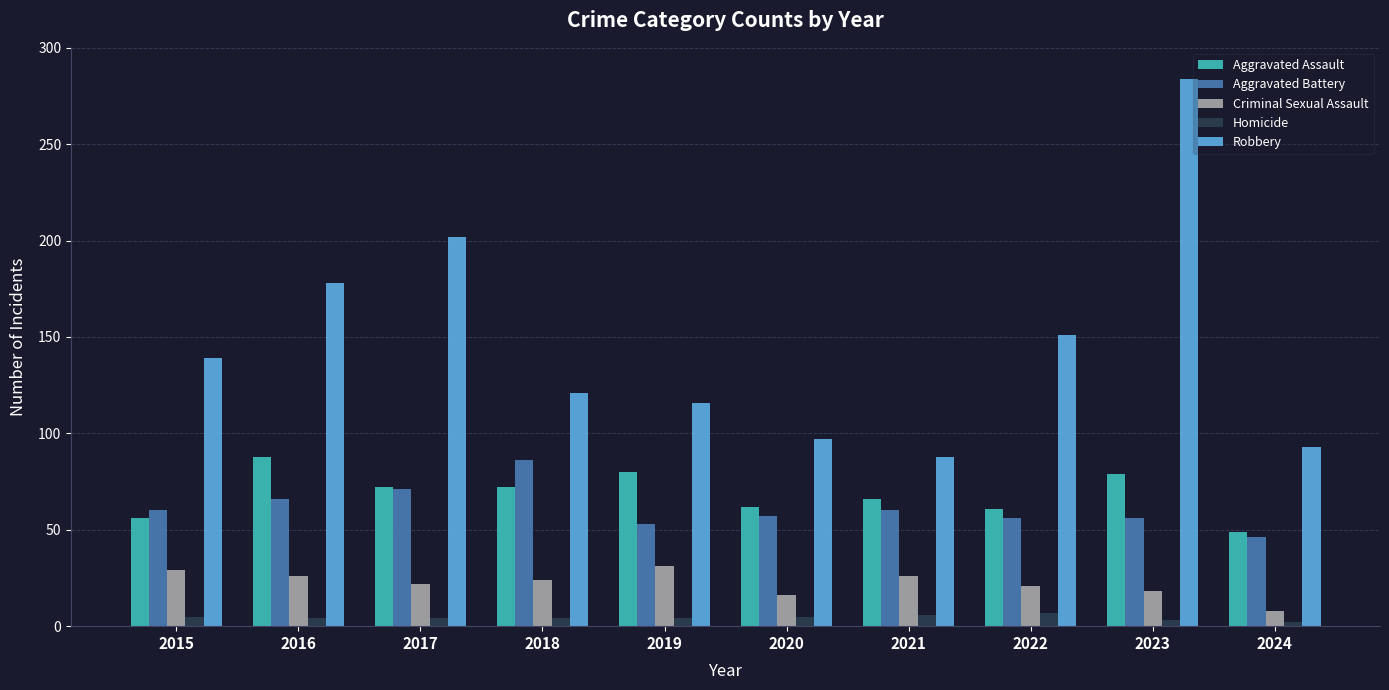

Which series has the widest spread of values?

Robbery